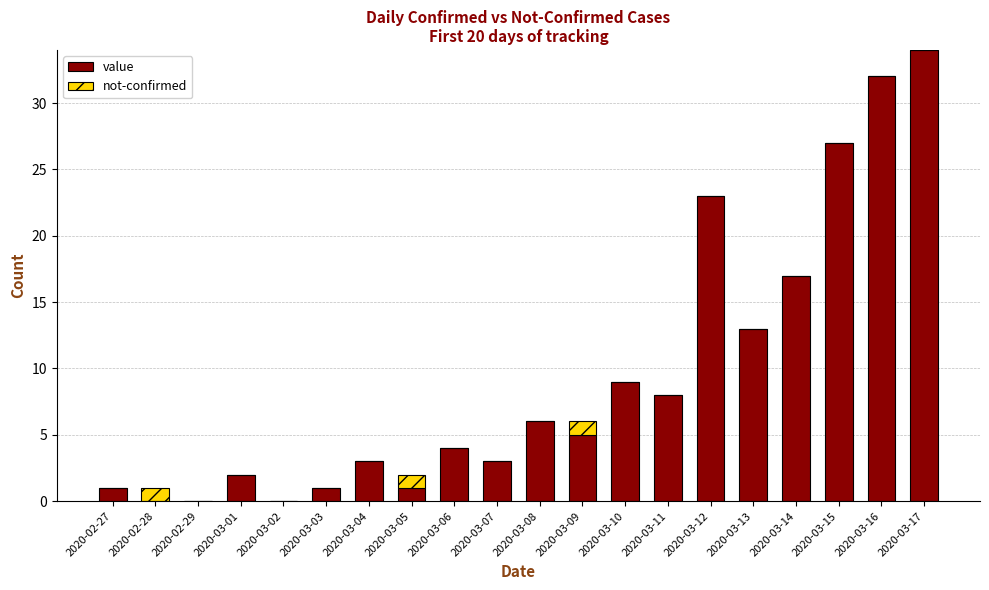

Rank the series at 2020-03-09 from lowest to highest value.

not-confirmed, value